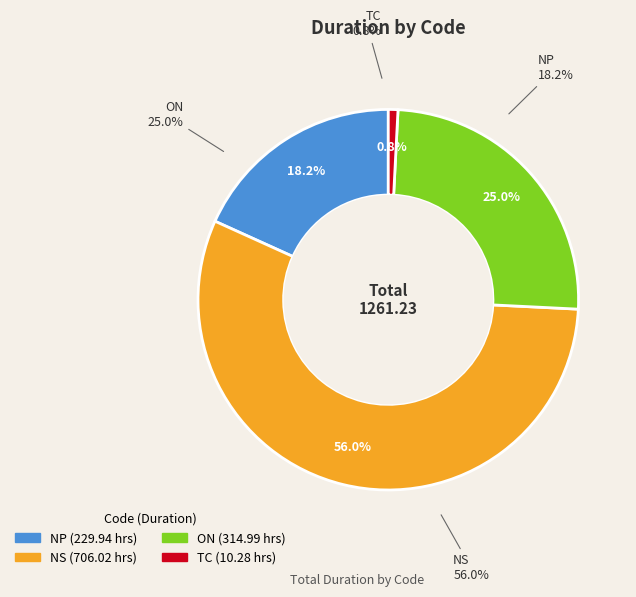

What percentage is NOT represented by ON?

75.0%